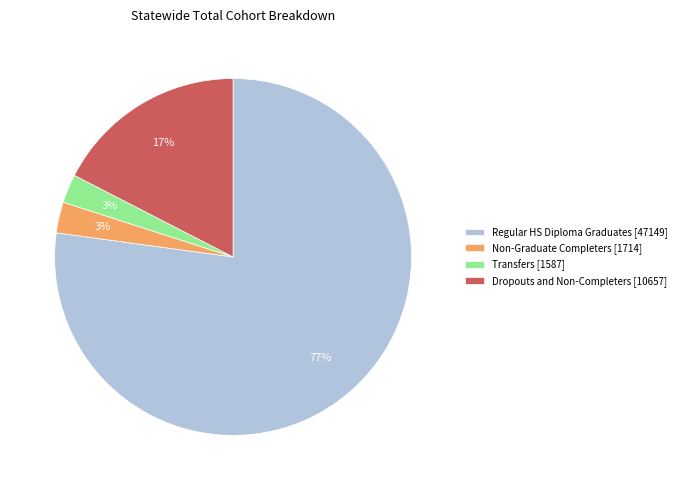

True or false: Dropouts and Non-Completers accounts for 23% of the total.

False